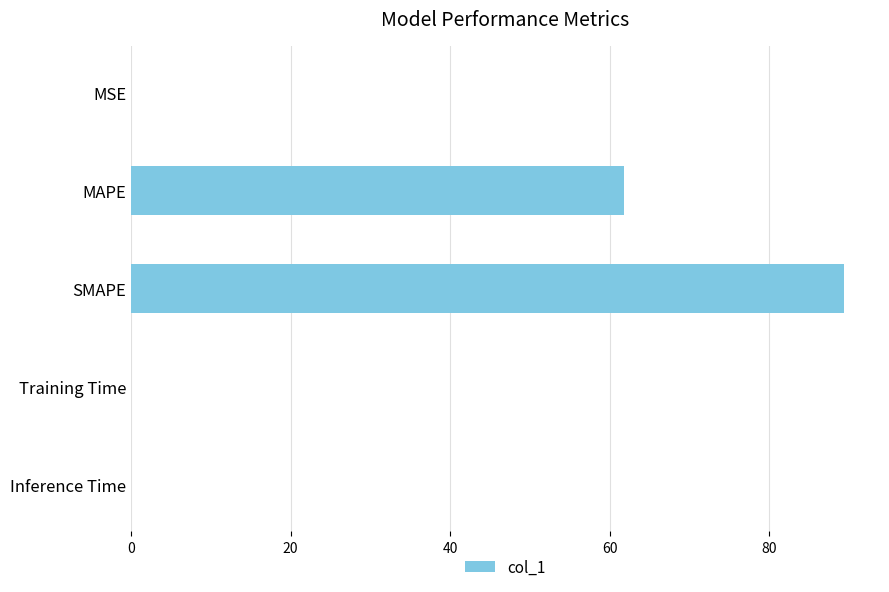

What is the average value?

30.2